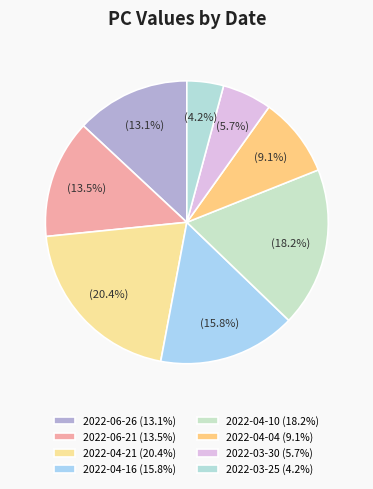

Count the number of slices in the pie.

8